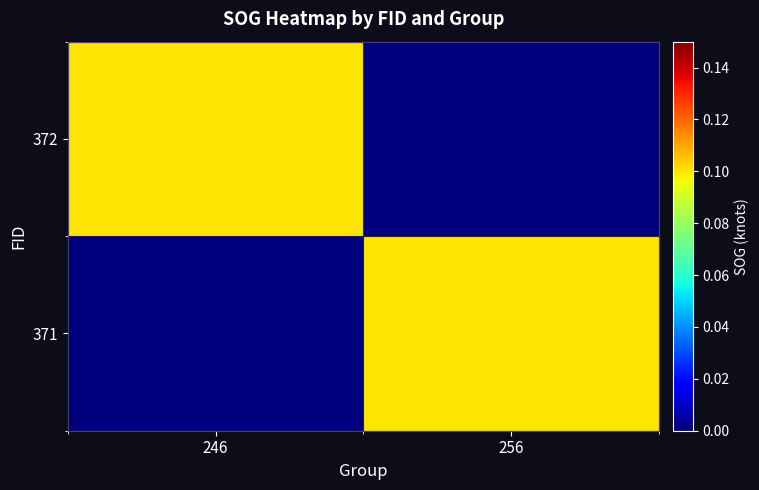

At which category is the sum across all series the highest?

246